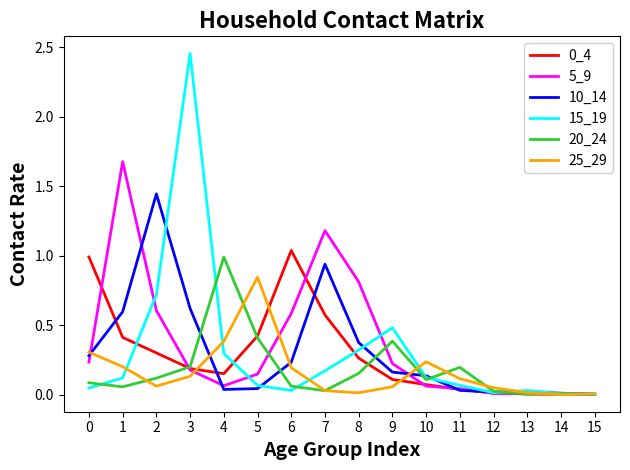

Does the chart display data point markers on the line(s)?

No